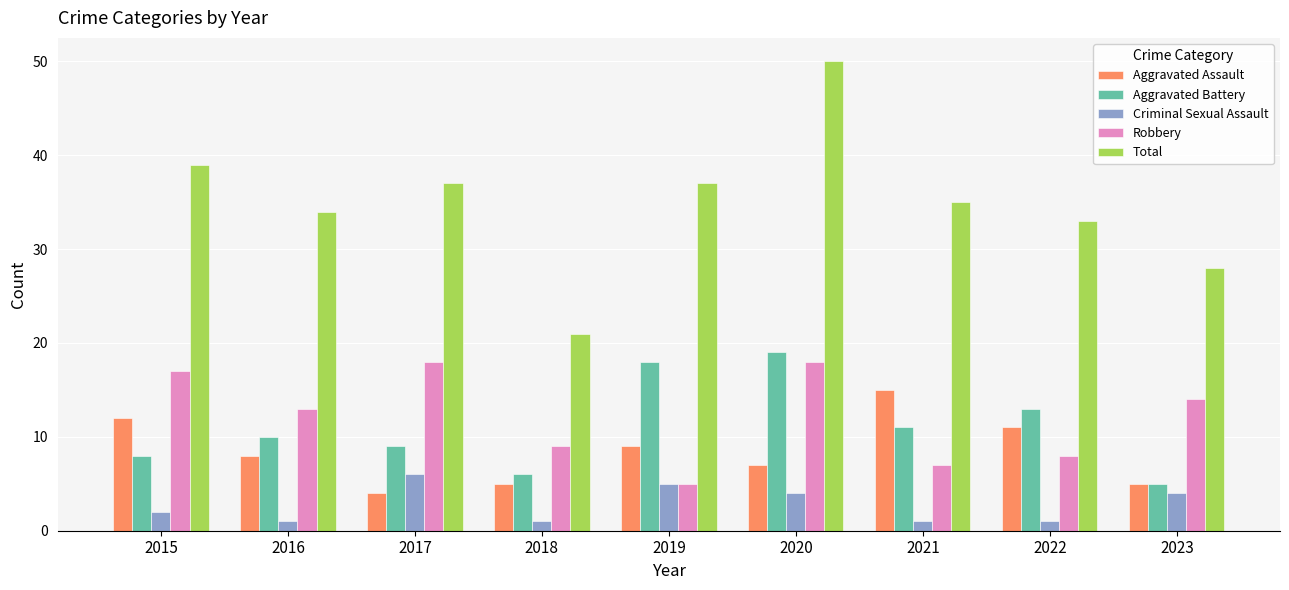

What is the value of the Aggravated Battery bar at the 8th from the left?

13